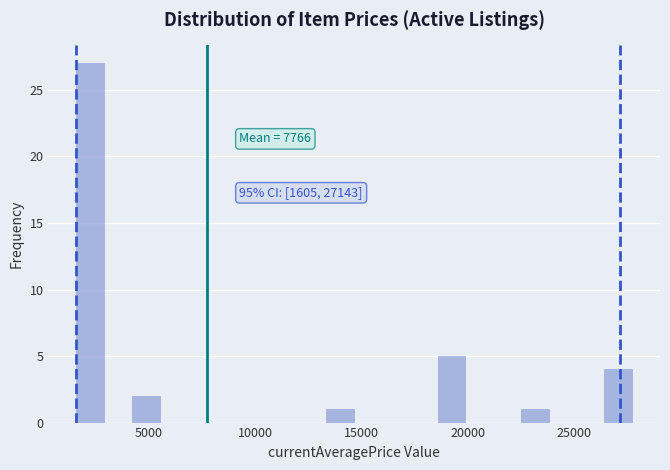

Around what value on the x-axis is the tallest bar? Give the approximate position of its centre, as read against the axis.

2500